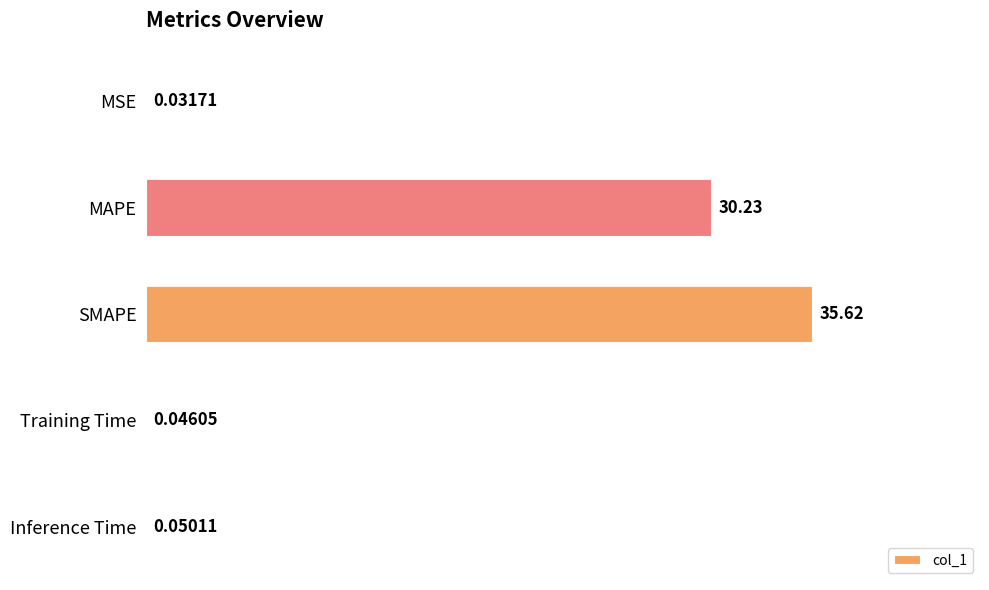

What is the sum of the values at SMAPE and Inference Time?

35.7